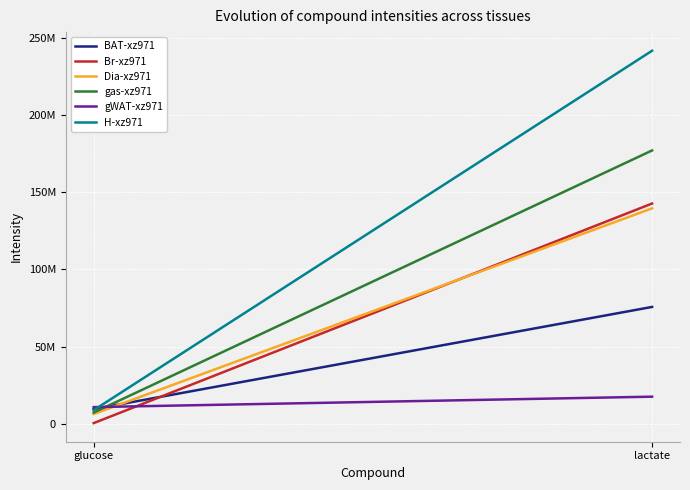

Which category has the lowest value in the gWAT-xz971 series?

glucose